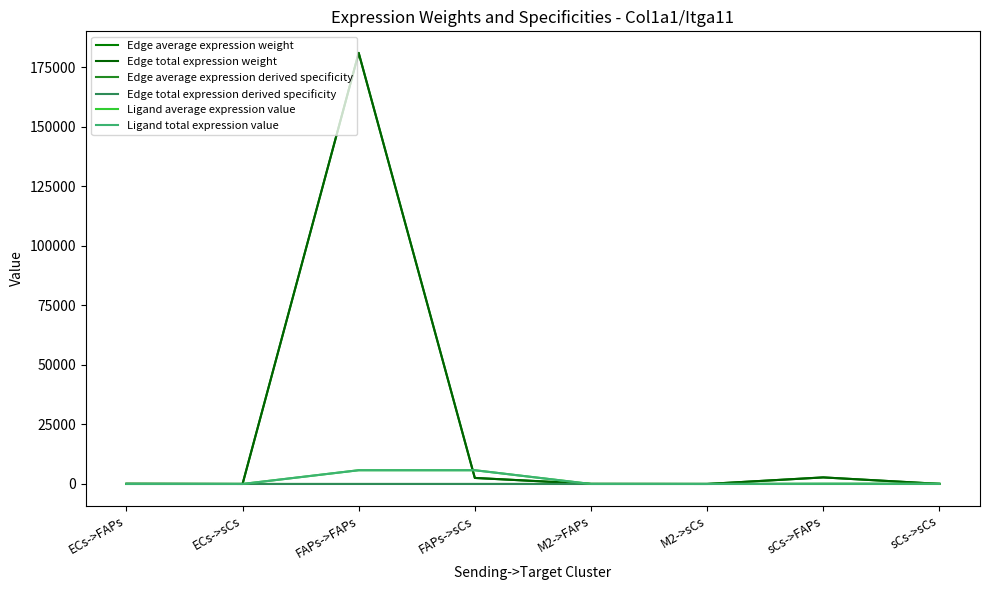

What is the average value of the Edge average expression weight series?

23298.4